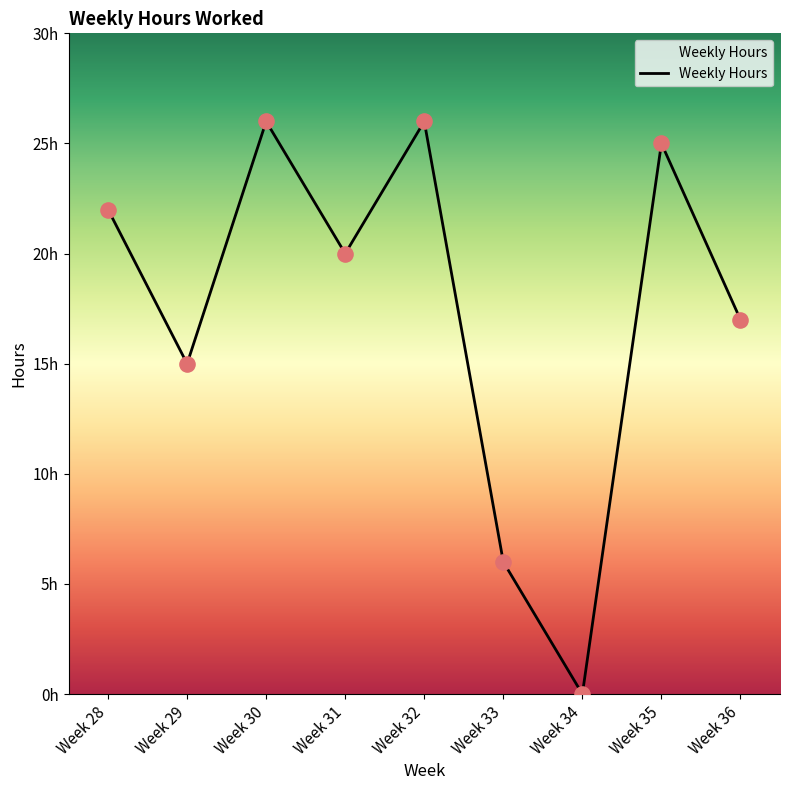

Is this an area chart (filled region under the line)?

Yes